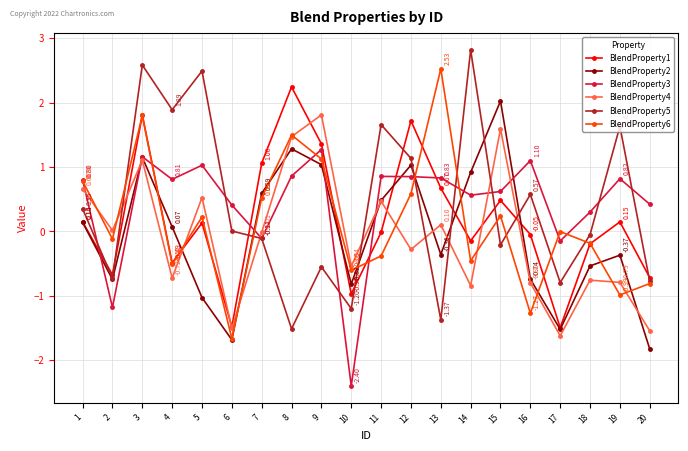

At 16, list the series in order from largest to smallest.

BlendProperty3, BlendProperty5, BlendProperty1, BlendProperty2, BlendProperty4, BlendProperty6